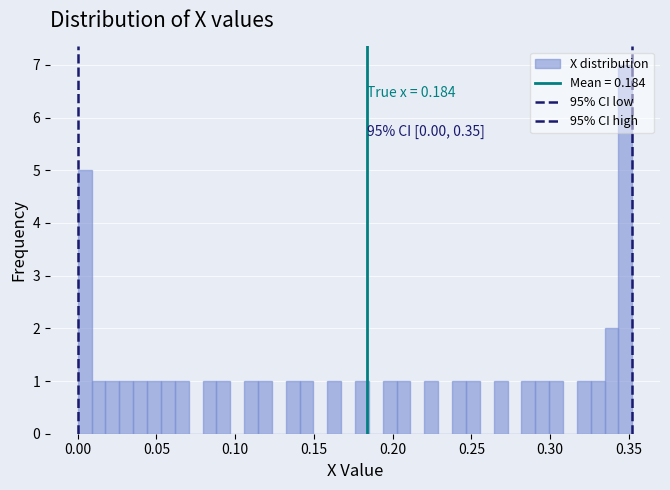

Read against the x-axis, roughly where is the centre of the tallest bar?

0.350